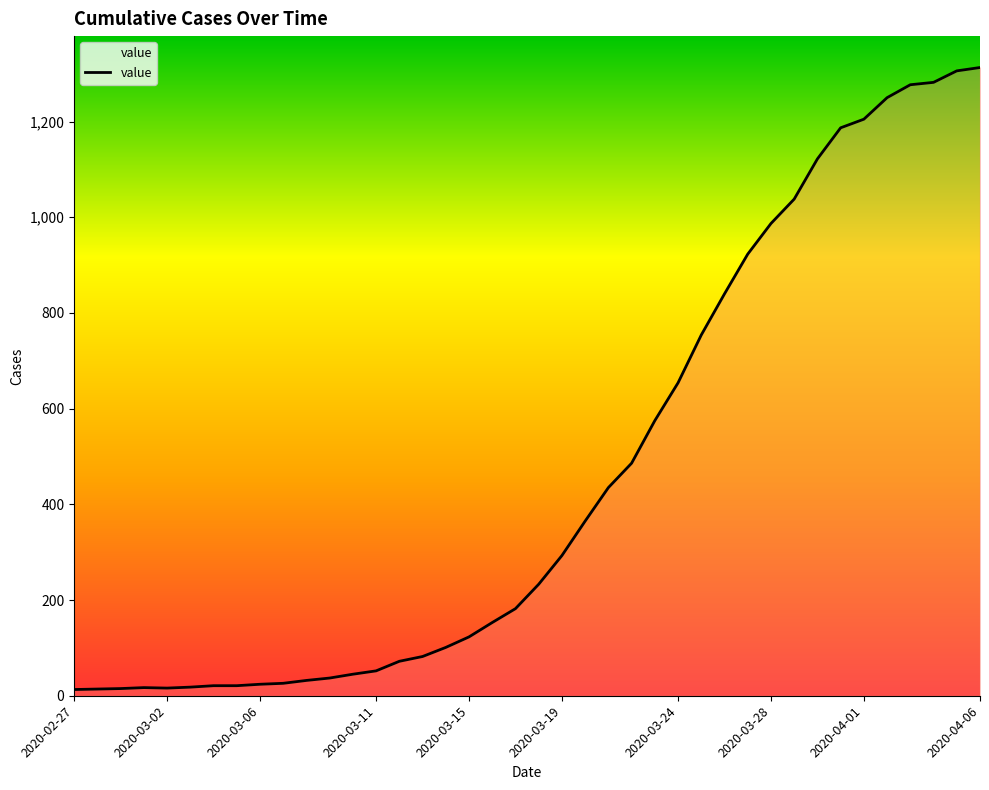

What is the maximum value shown in the chart?

1313